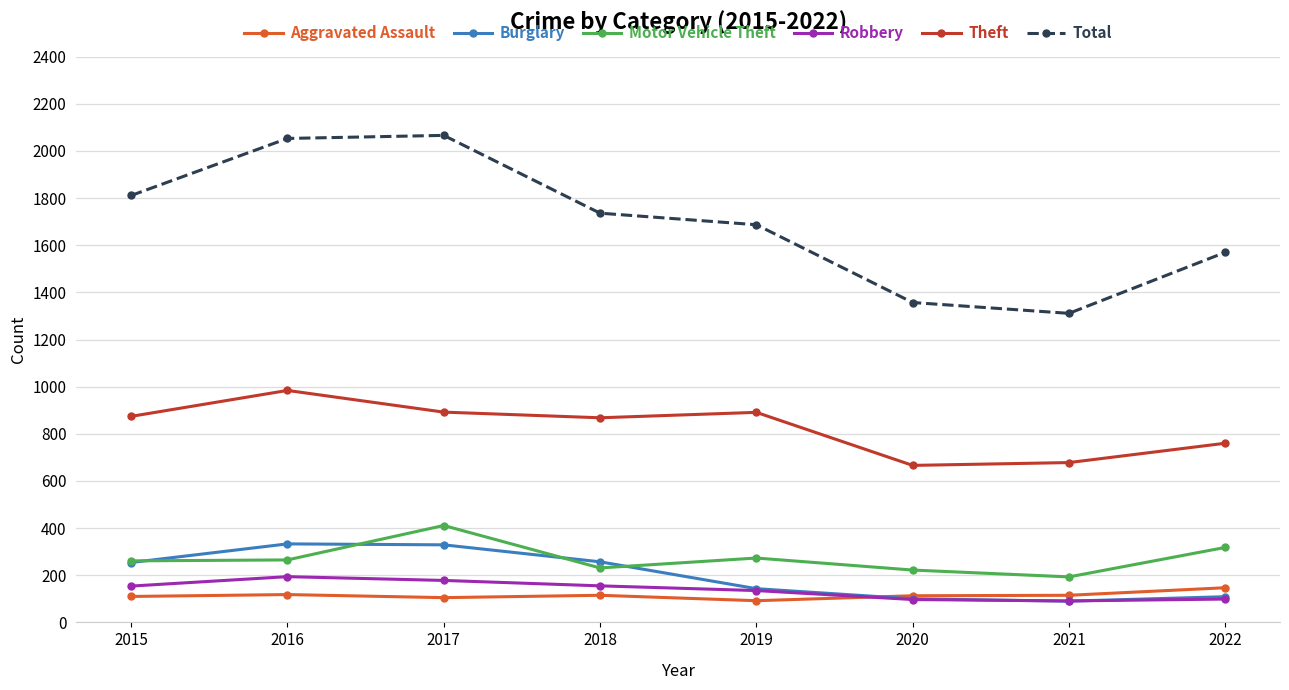

The Robbery series shows 135 at 2019. True or false?

True